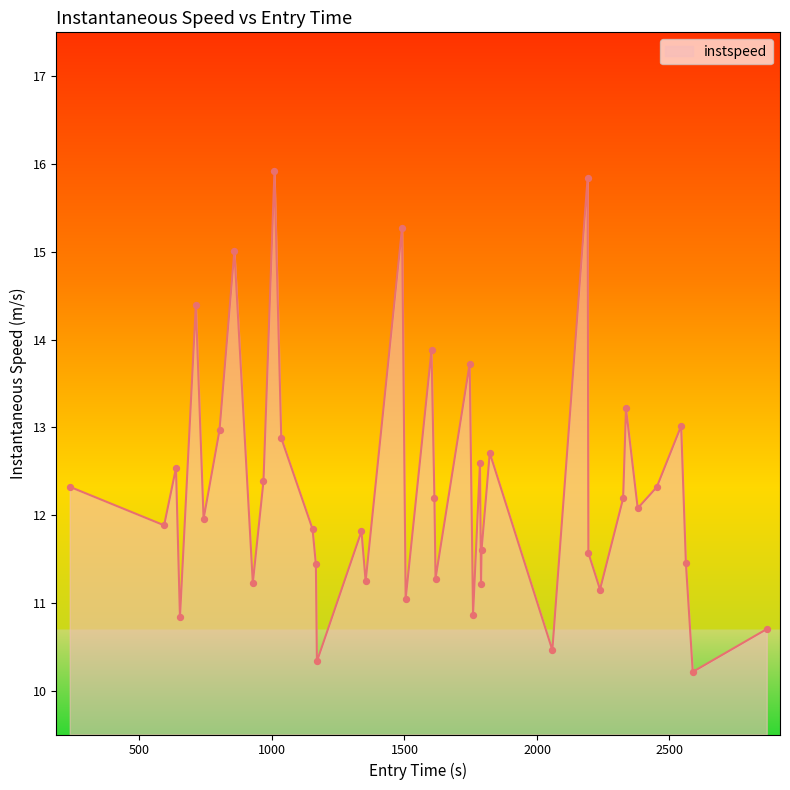

What is the difference between the maximum and minimum values?

5.7